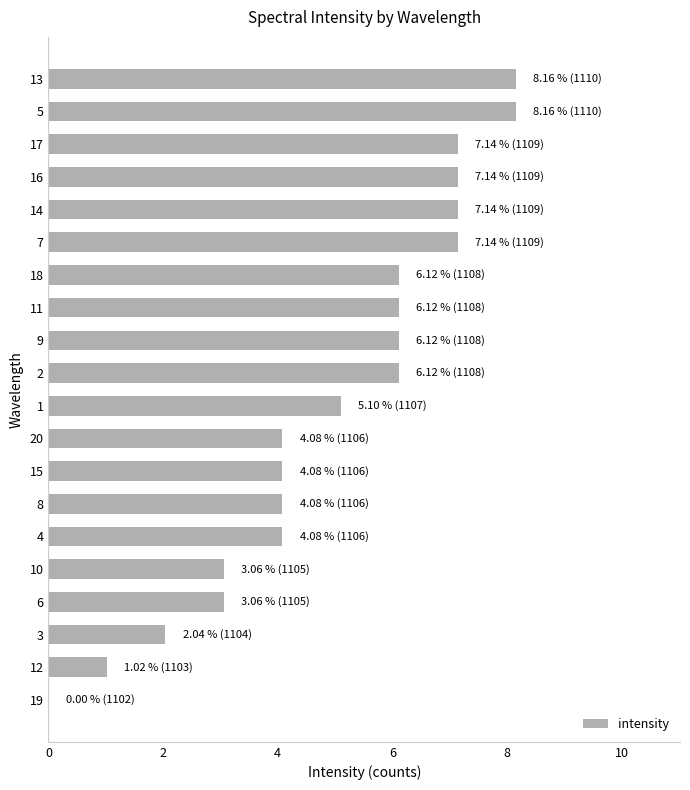

What is the sum of the values at 6 and 12?

4.1